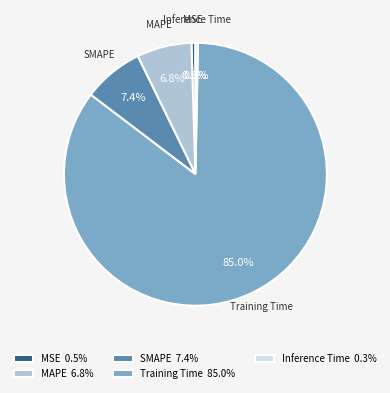

What percentage do SMAPE and MAPE together represent?

14.2%